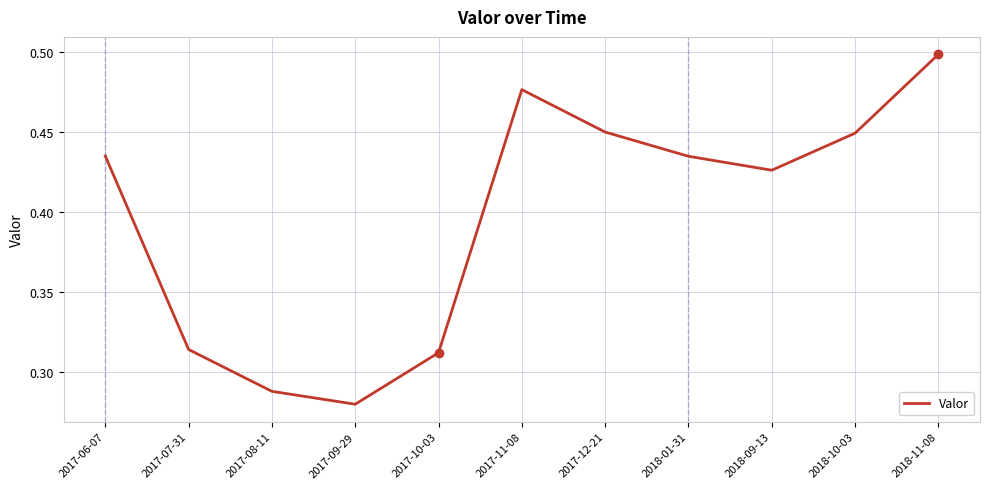

What is the change in value from 2017-08-11 to 2018-09-13?

+0.1